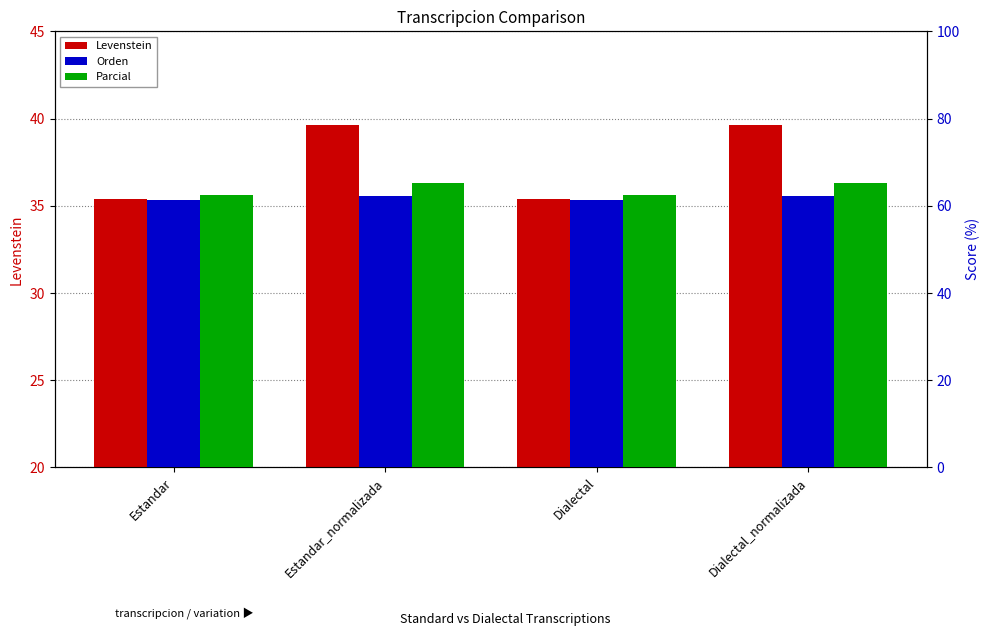

What is the lowest value of the Levenstein series?

35.4